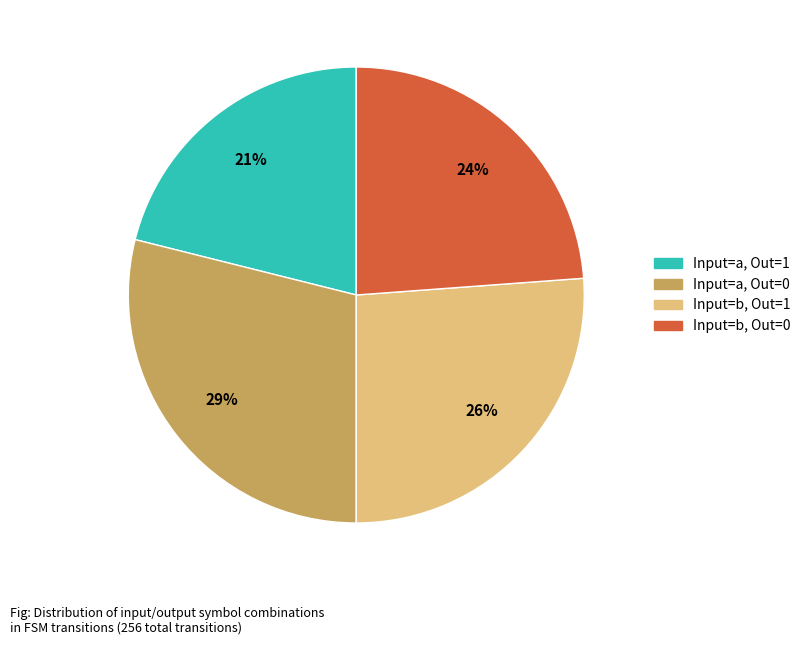

To the nearest percent, what is the average slice percentage?

25%